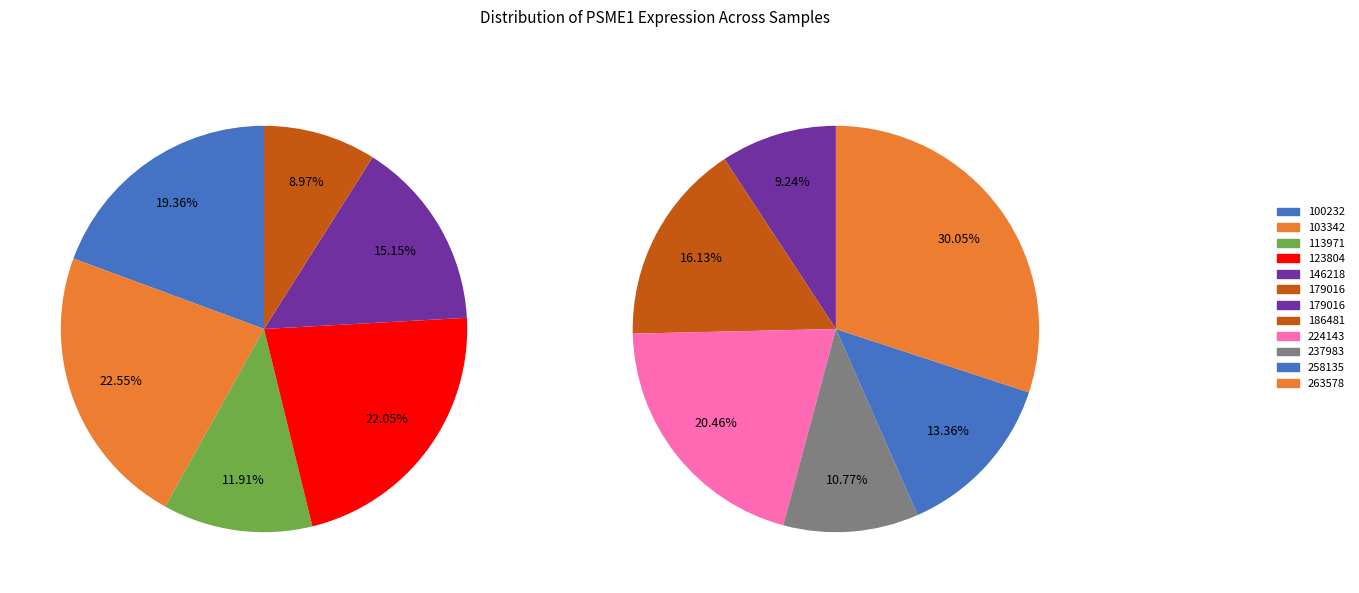

What is the ratio of the value at 113971 to the value at 258135?

0.9